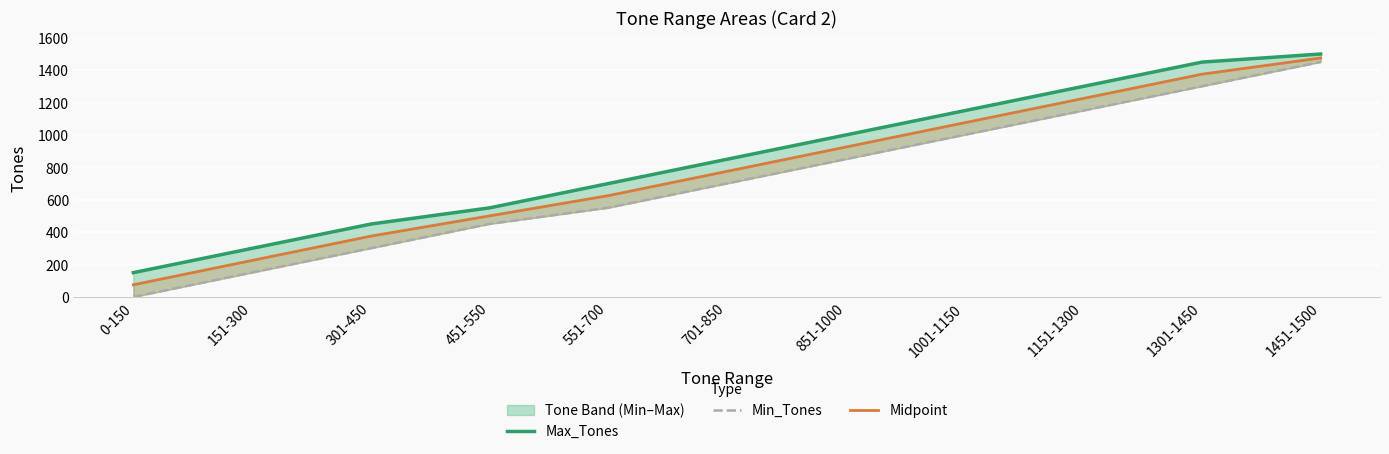

Reading left to right, what are all the values shown in this chart?

Max_Tones: 150.0	300.0	450.0	550.0	700.0	850.0	1000.0	1150.0	1300.0	1450.0	1500.0
Min_Tones: 0.0	151.0	301.0	451.0	551.0	701.0	851.0	1001.0	1151.0	1301.0	1451.0
Midpoint: 75.0	225.5	375.5	500.5	625.5	775.5	925.5	1075.5	1225.5	1375.5	1475.5